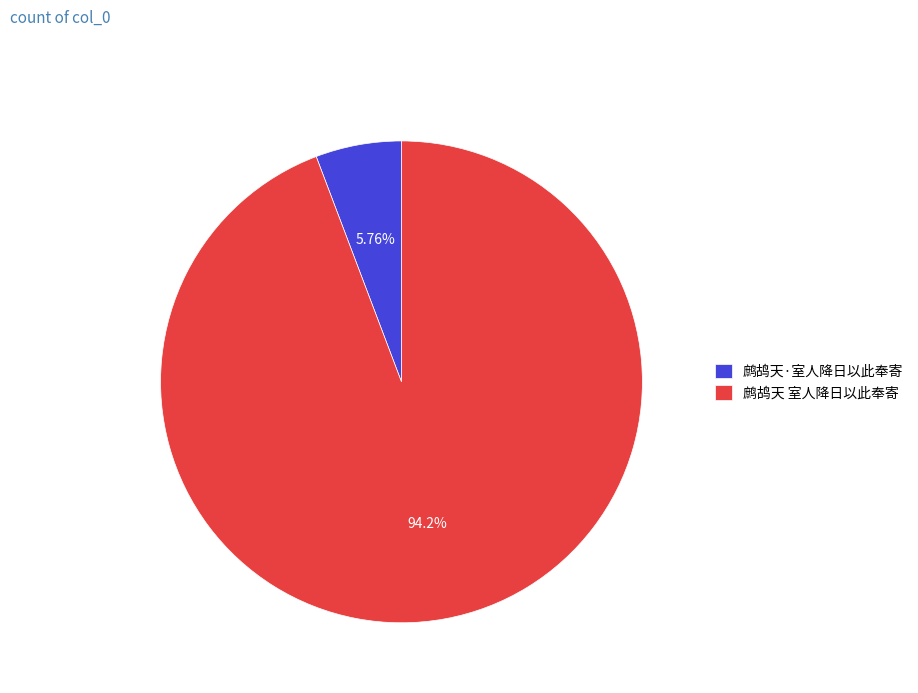

To the nearest percent, what percentage of the pie is 鹧鸪天·室人降日以此奉寄?

6%